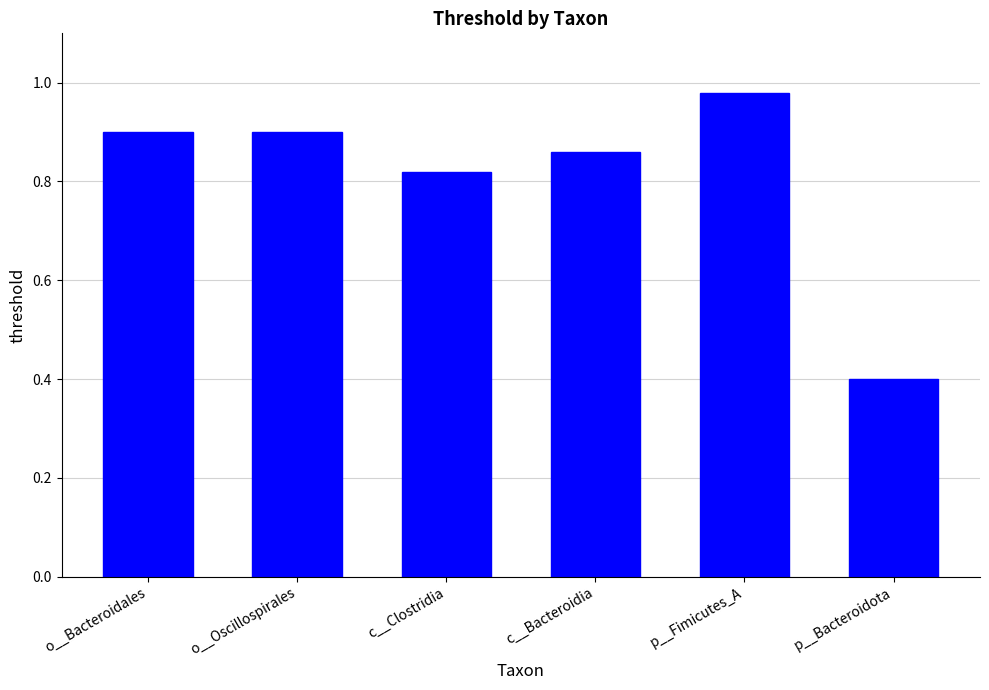

True or false: the data shows 0.2 at c__Bacteroidia.

False